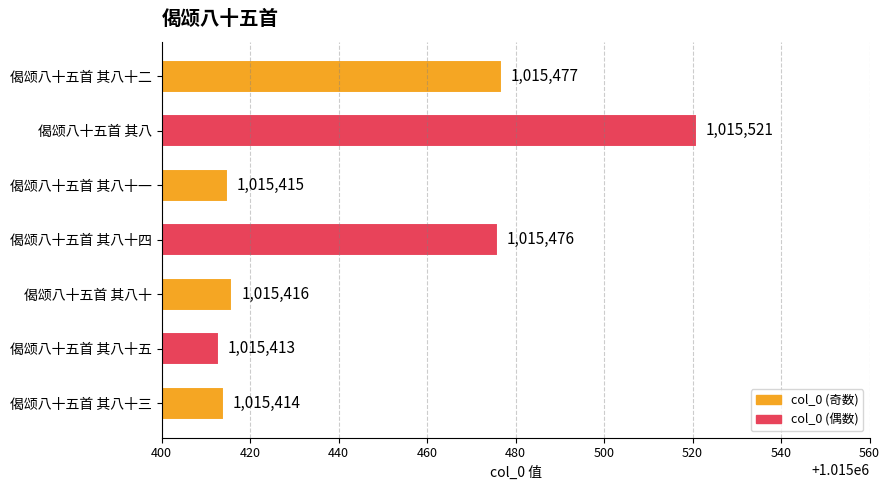

List the labels in order of value, largest first.

偈颂八十五首 其八, 偈颂八十五首 其八十二, 偈颂八十五首 其八十四, 偈颂八十五首 其八十, 偈颂八十五首 其八十一, 偈颂八十五首 其八十三, 偈颂八十五首 其八十五